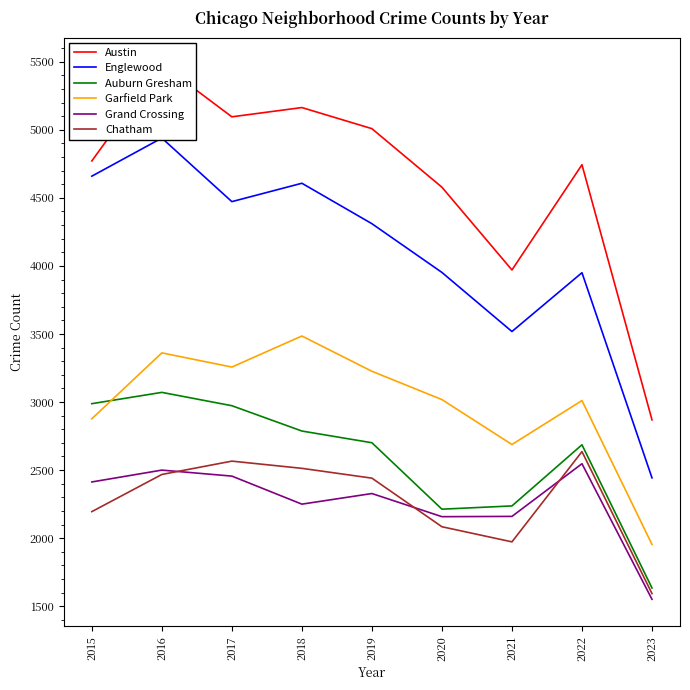

What is the spread (max minus min) of values at 2018?

2913